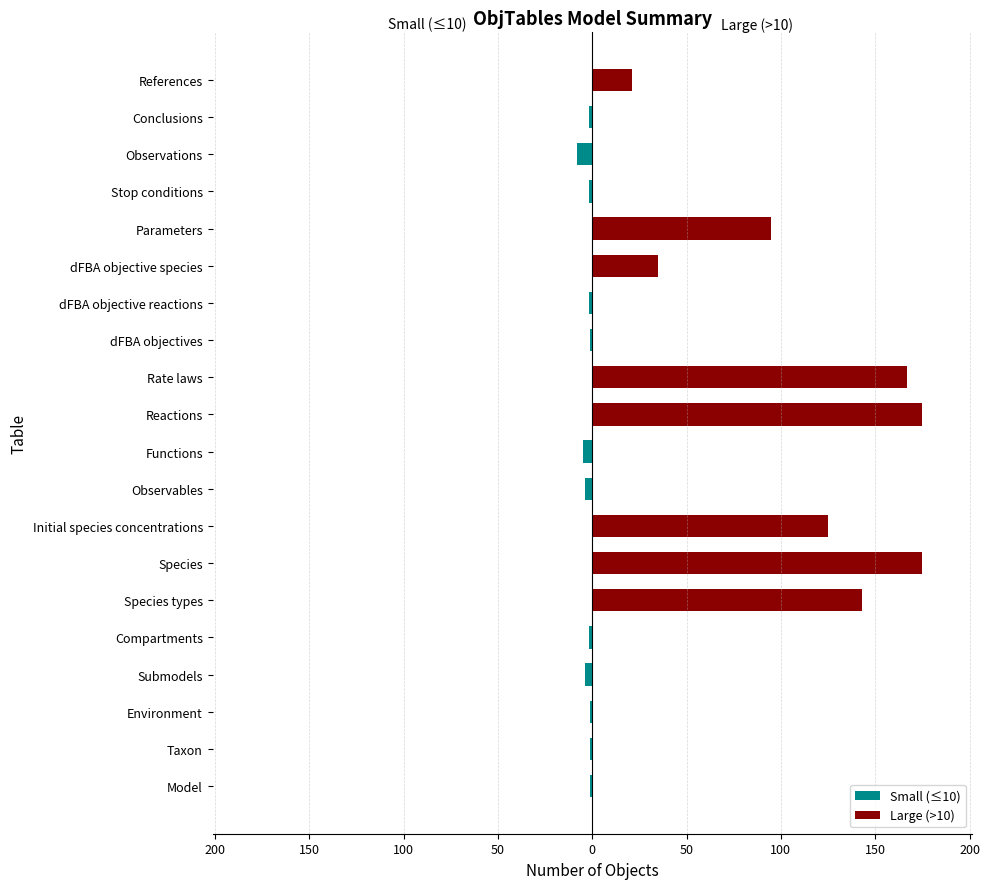

Which series has the widest spread of values?

Large (>10)